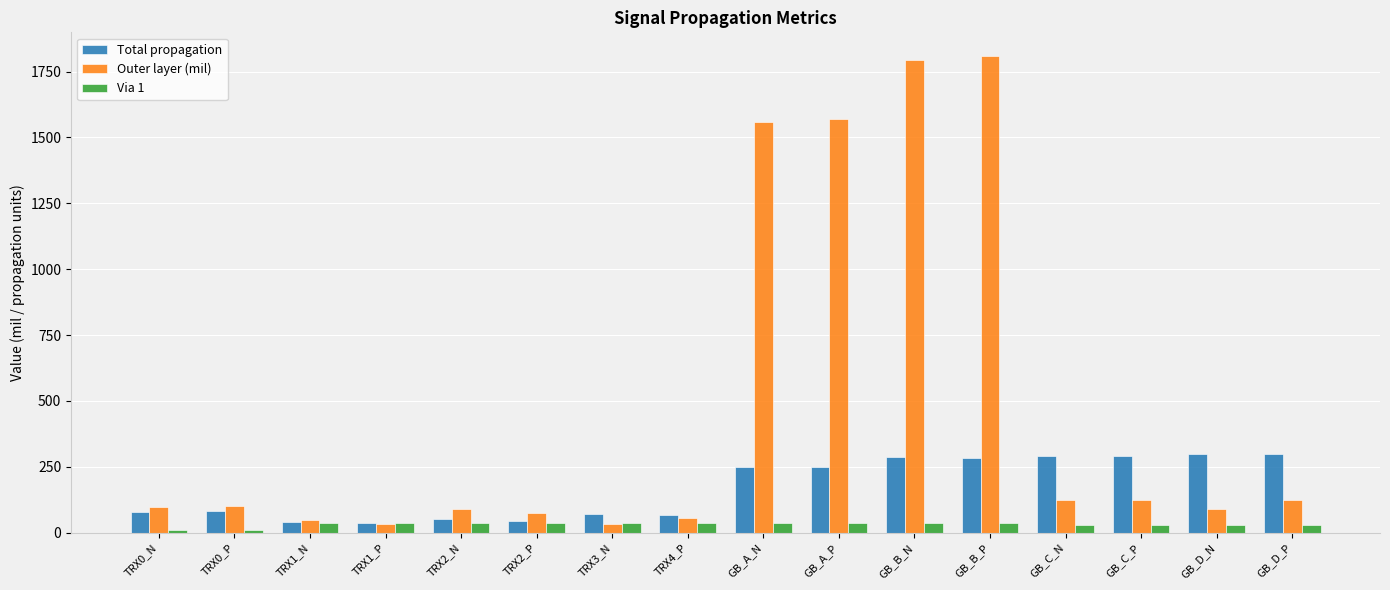

How many bars are there in each group?

3